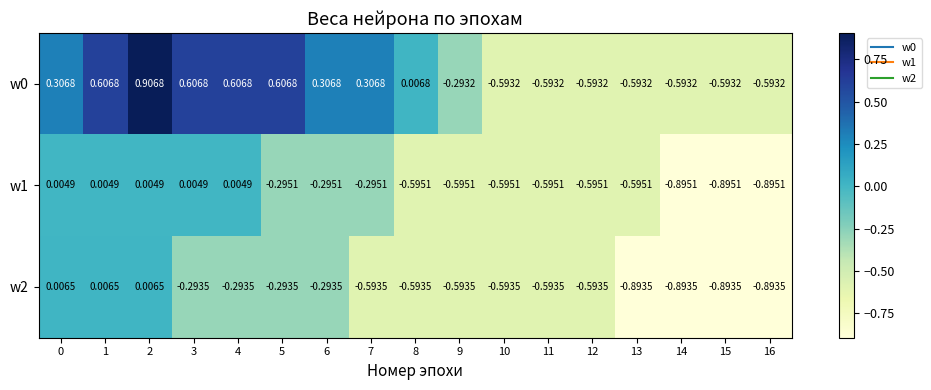

How many values in w0 are above zero?

9